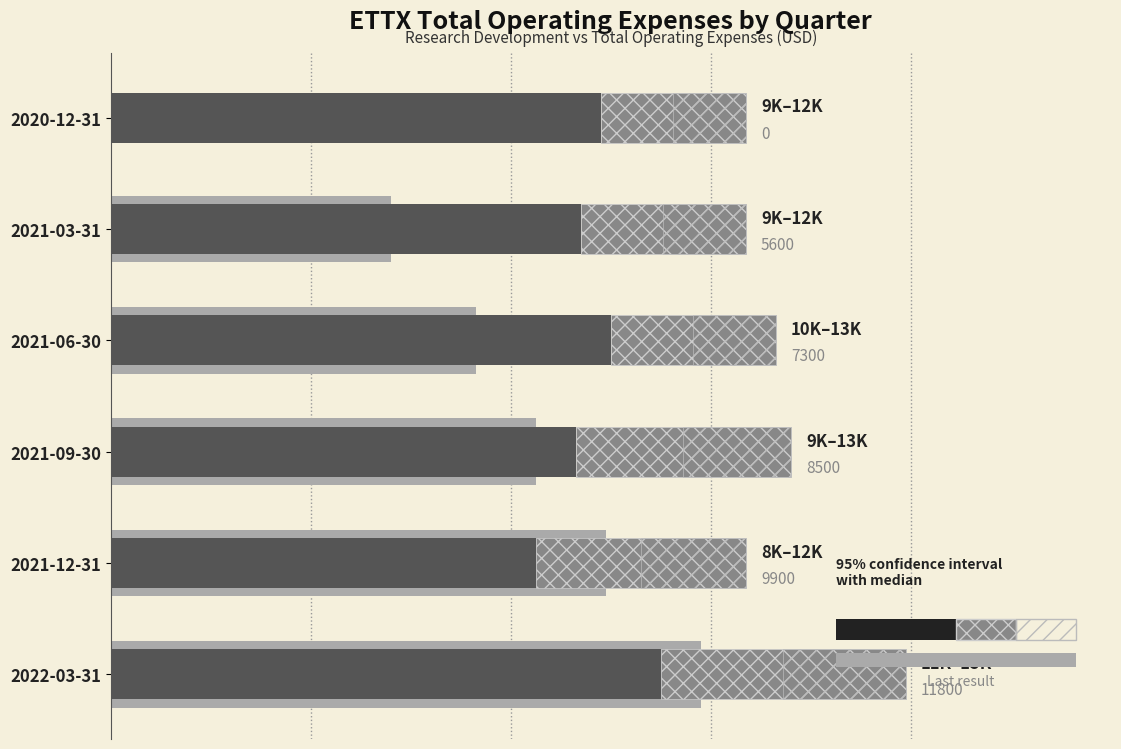

What is the average value of the Total OpEx range series?

3817